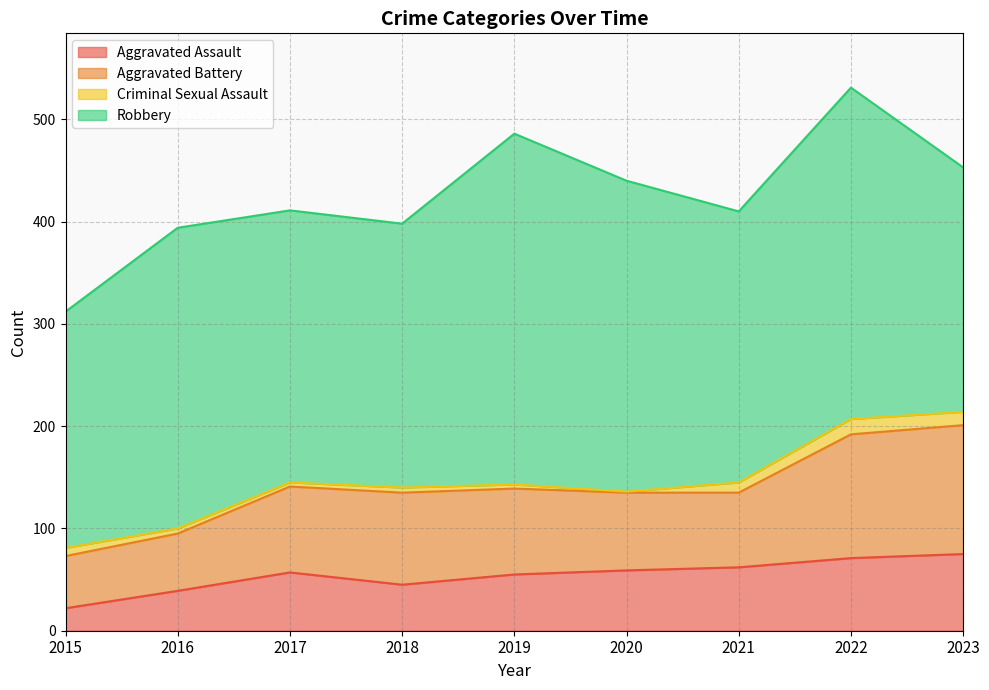

How many interior local valleys does the Aggravated Battery series have?

1